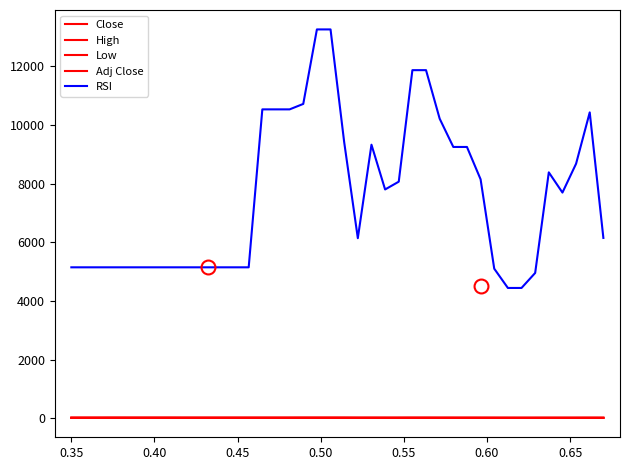

Which series has the largest total across all categories?

RSI